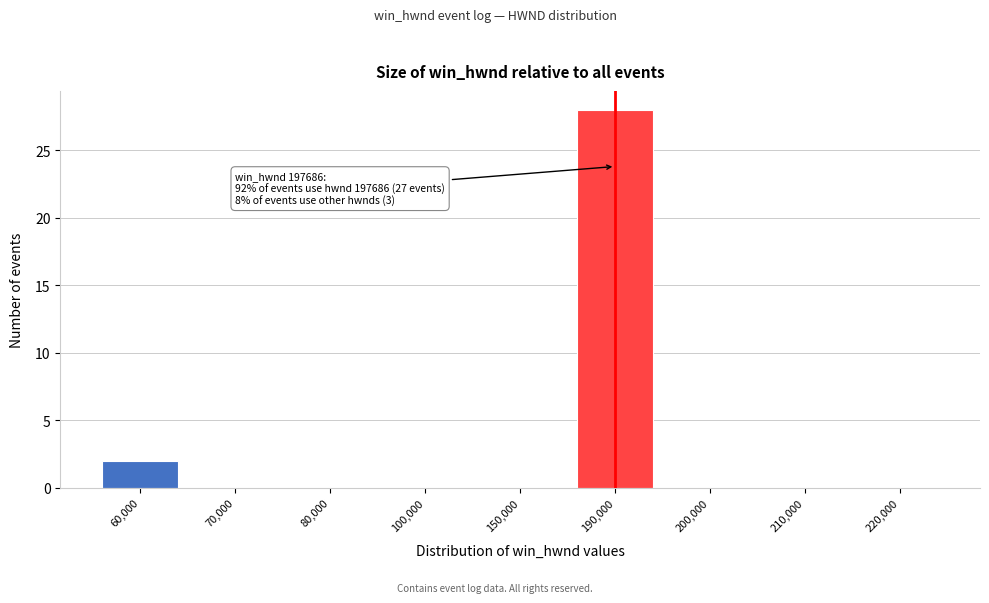

Reading left to right, extract all data points from this chart.

60,000=2	70,000=0	80,000=0	100,000=0	150,000=0	190,000=28	200,000=0	210,000=0	220,000=0